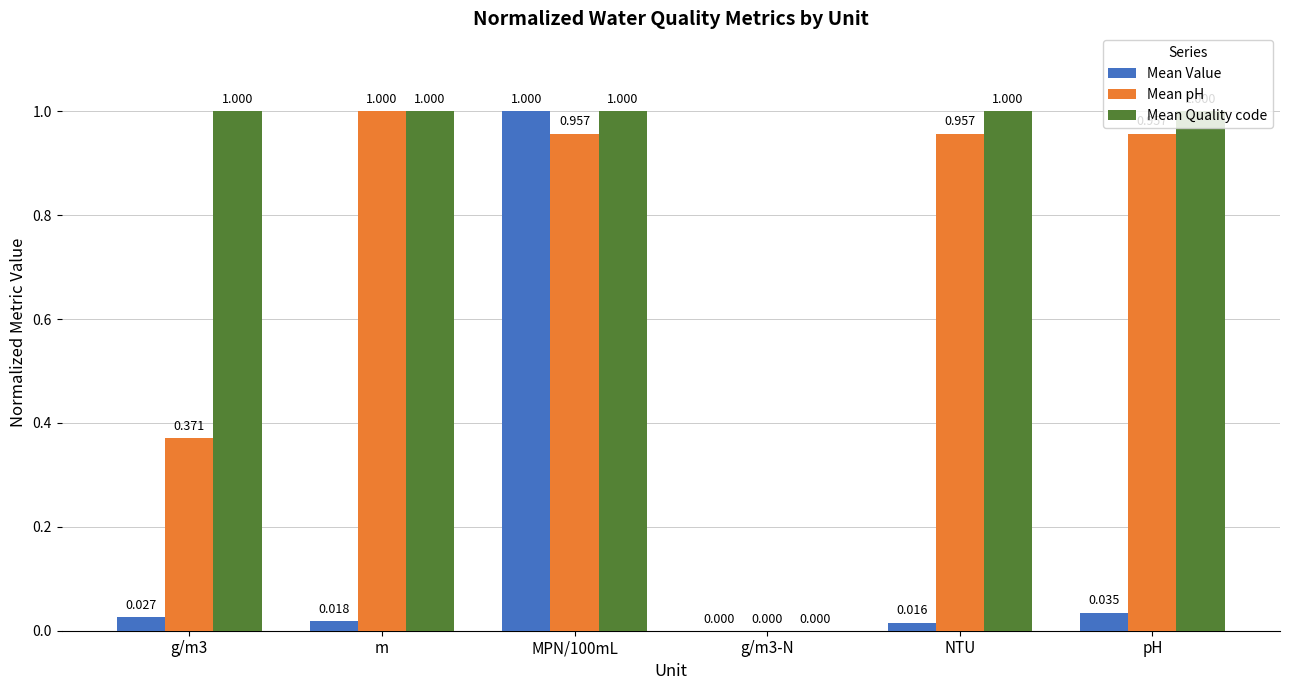

Are the bars grouped side by side (vs. stacked)?

Yes